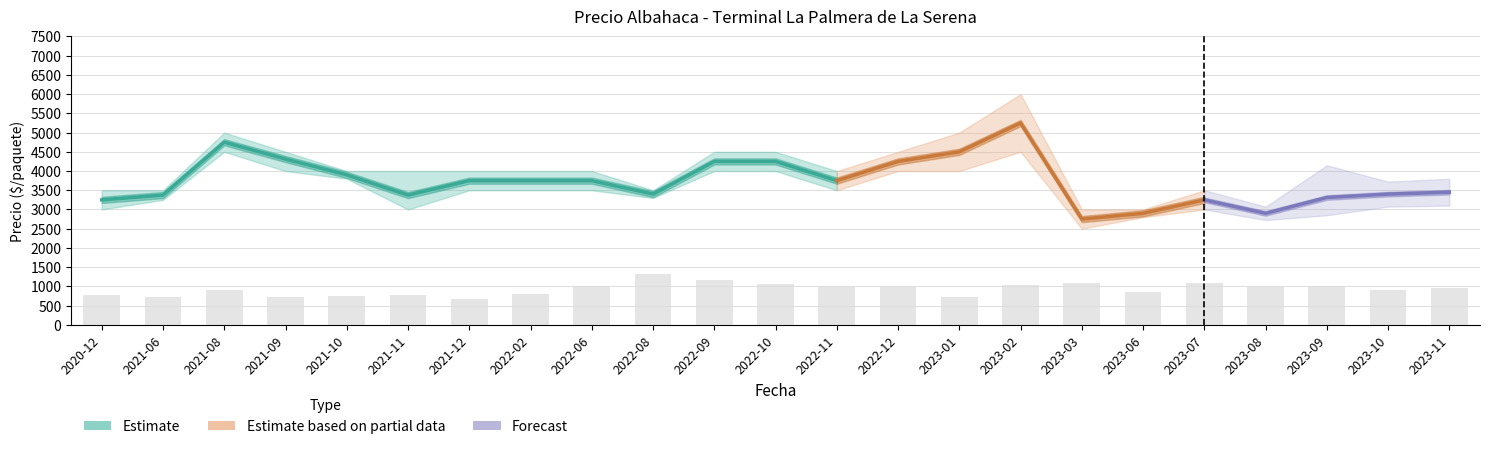

List the labels in order of Precio promedio ponderado value, largest first.

2023-02, 2021-08, 2023-01, 2021-09, 2022-09, 2022-10, 2022-12, 2021-10, 2021-12, 2022-02, 2022-06, 2022-11, 2023-11, 2022-08, 2023-10, 2021-06, 2021-11, 2023-09, 2020-12, 2023-07, 2023-06, 2023-08, 2023-03